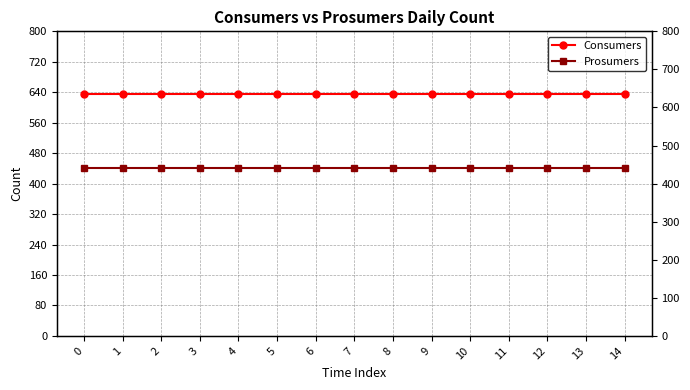

Is the value of Consumers at 6 greater than the value of Prosumers at 11?

Yes